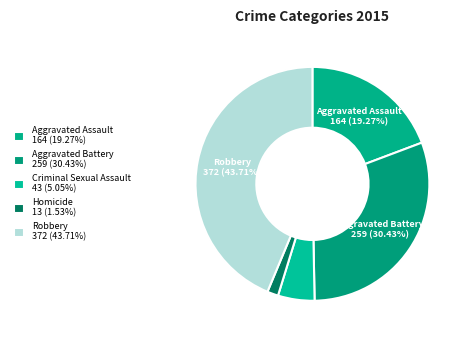

What is the change in value from Aggravated Assault to Aggravated Battery?

+95